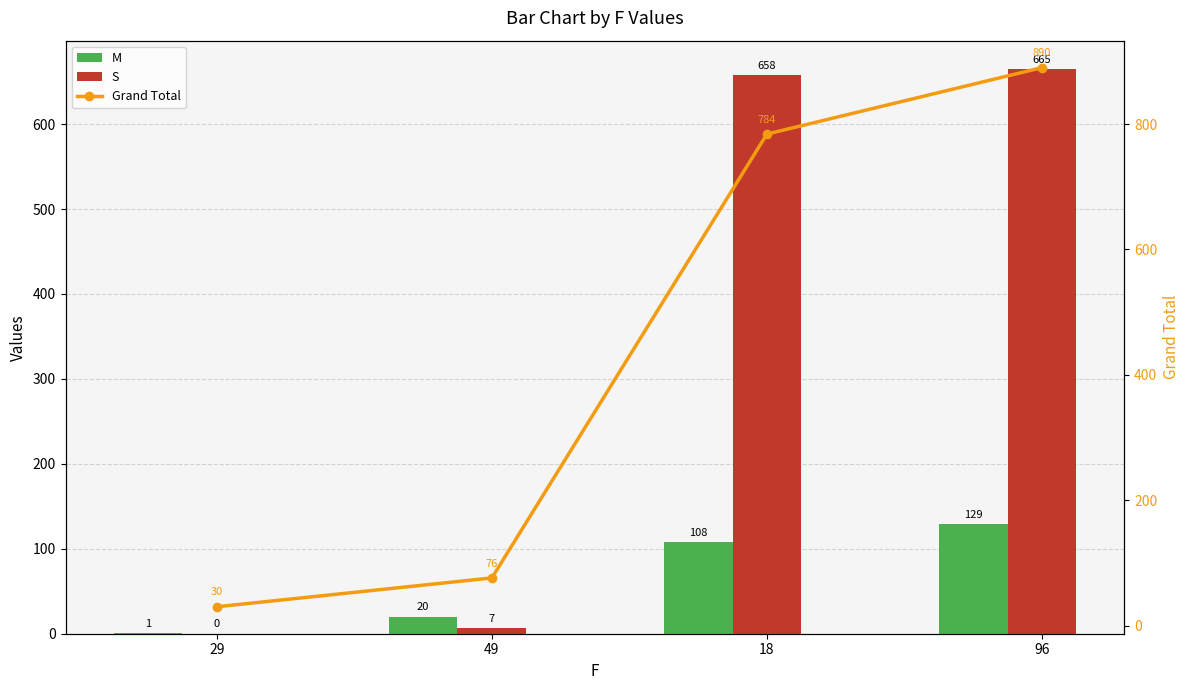

Rank the series by their average value, from lowest to highest.

M, S, Grand Total